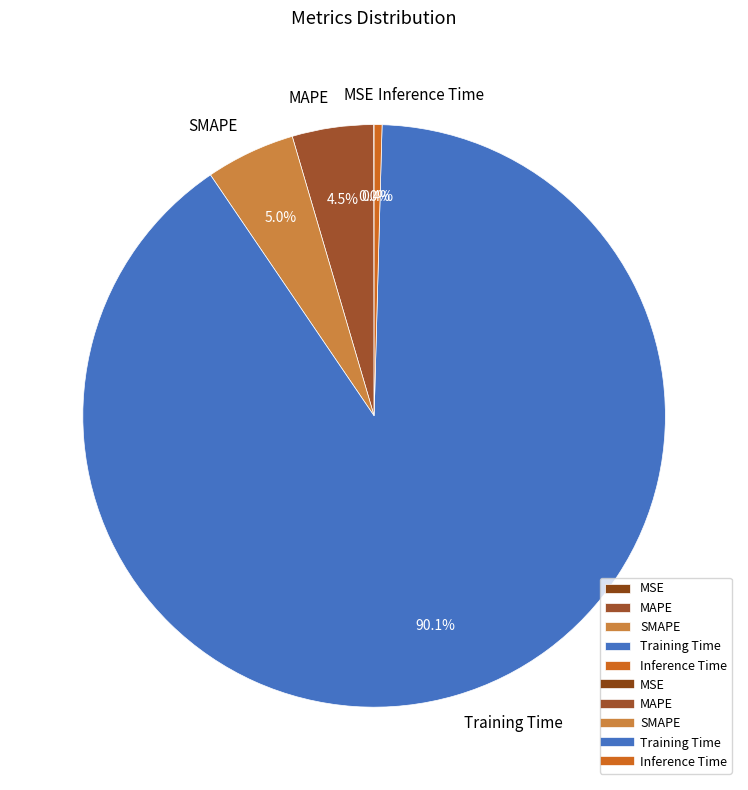

How much of the chart is everything except Inference Time?

99.6%